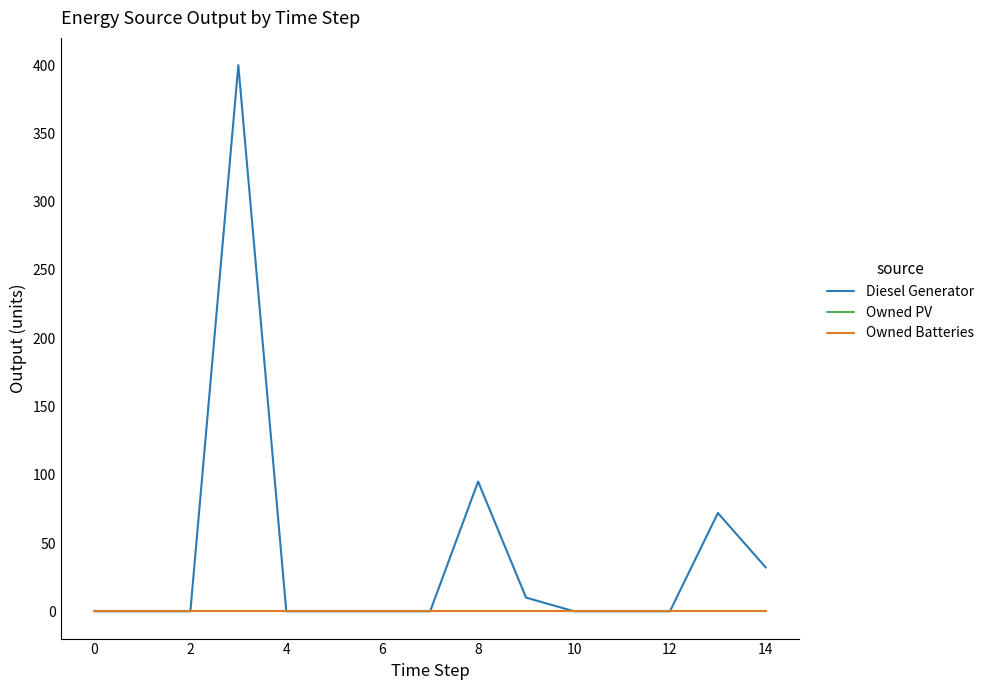

Does the chart have visible grid lines?

No